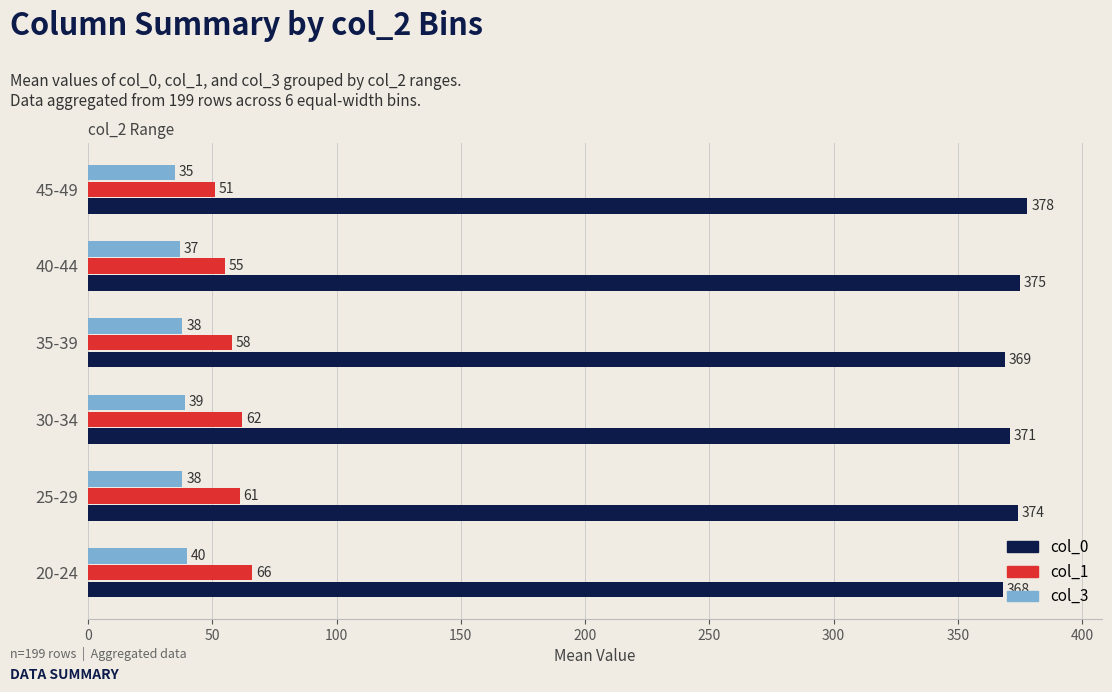

What is the difference between the maximum and second lowest values in the col_3 series?

3